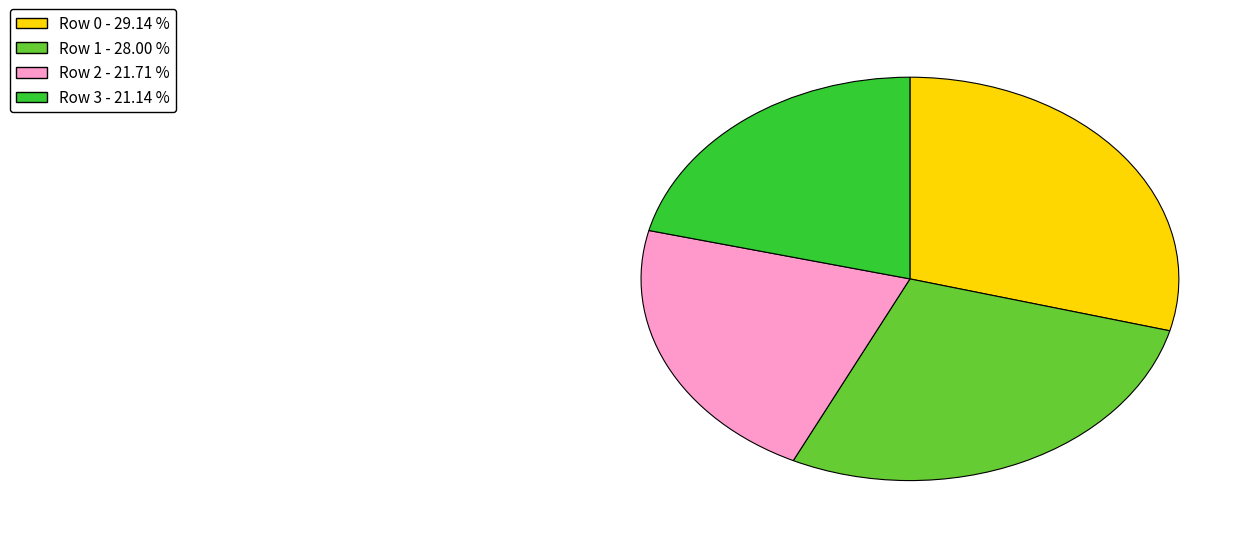

True or false: Row 0 accounts for 23% of the total.

False